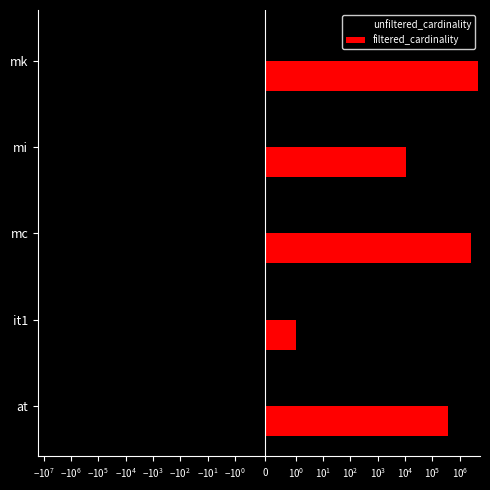

Between at and mi, which series saw the biggest shift?

unfiltered_cardinality